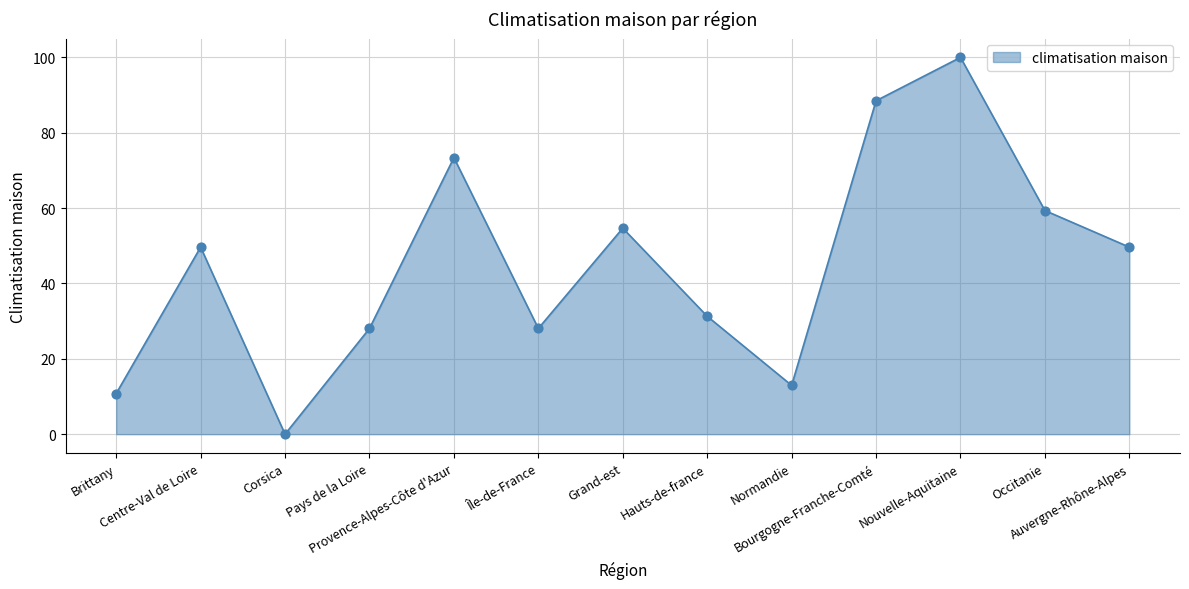

What is the change in value from Île-de-France to Nouvelle-Aquitaine?

+71.9